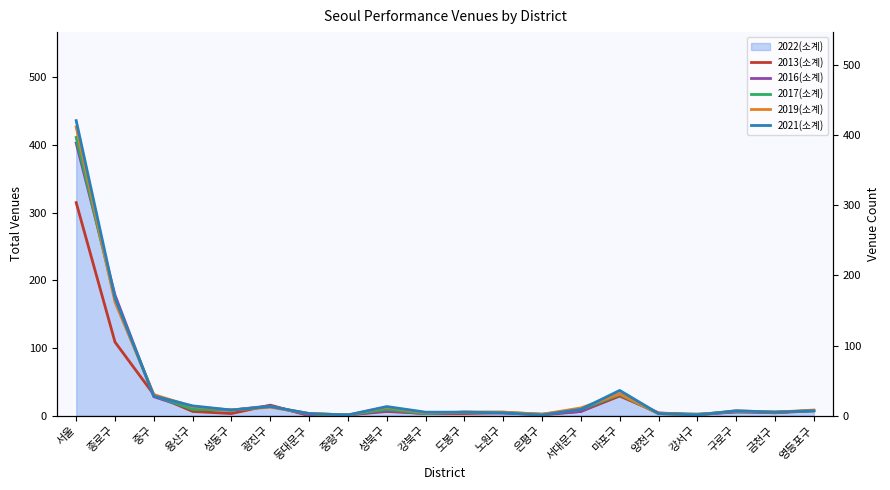

What is the sum of the 2019(소계) values at 은평구 and 성동구?

10